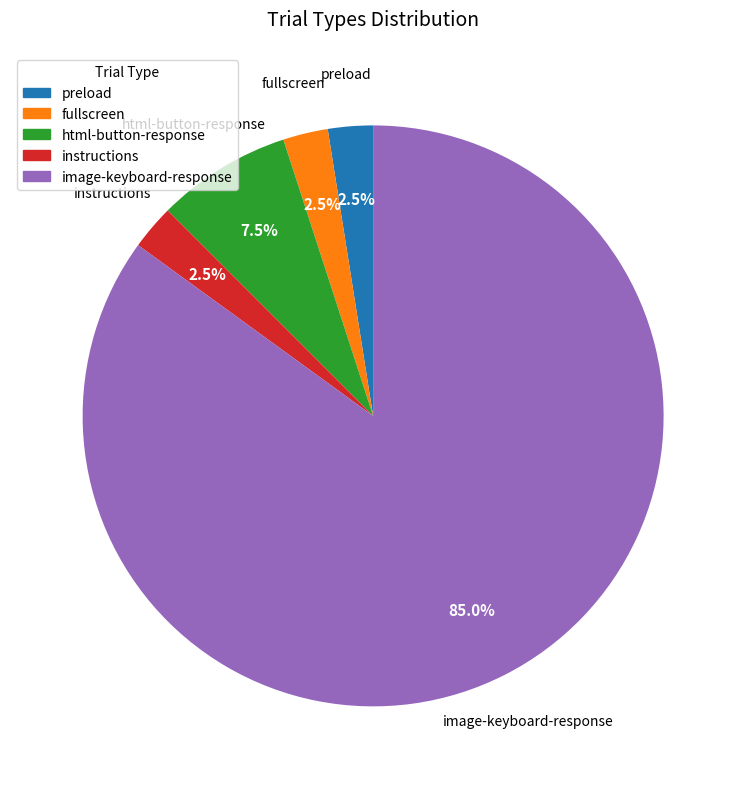

Which slice represents more than half of the pie?

image-keyboard-response